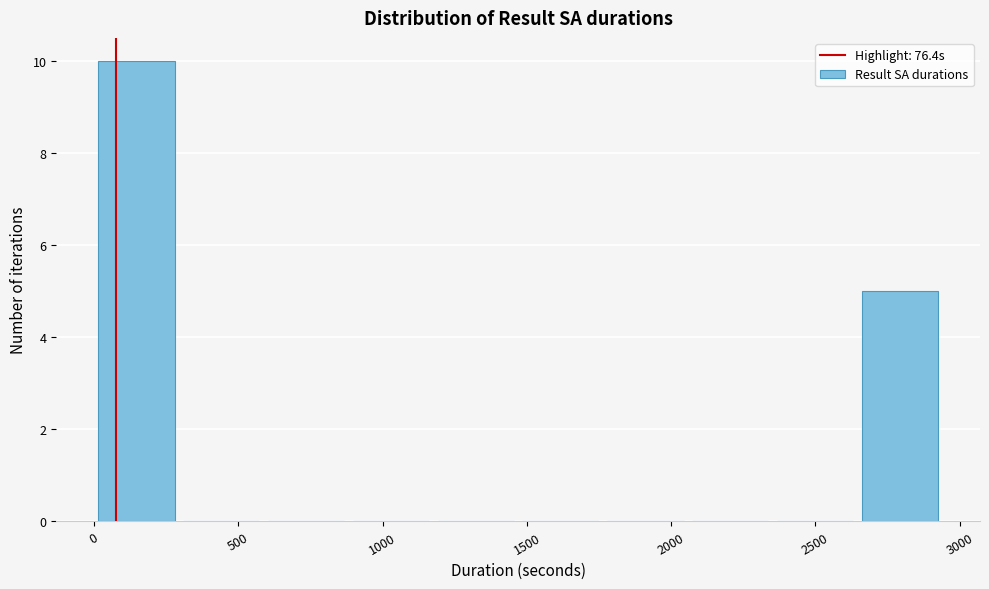

What is the height of the bar covering 2650 to 2950 on the x-axis? Neither the bar edges nor the heights are printed on the chart, so give them approximately, as read against the axes.

5